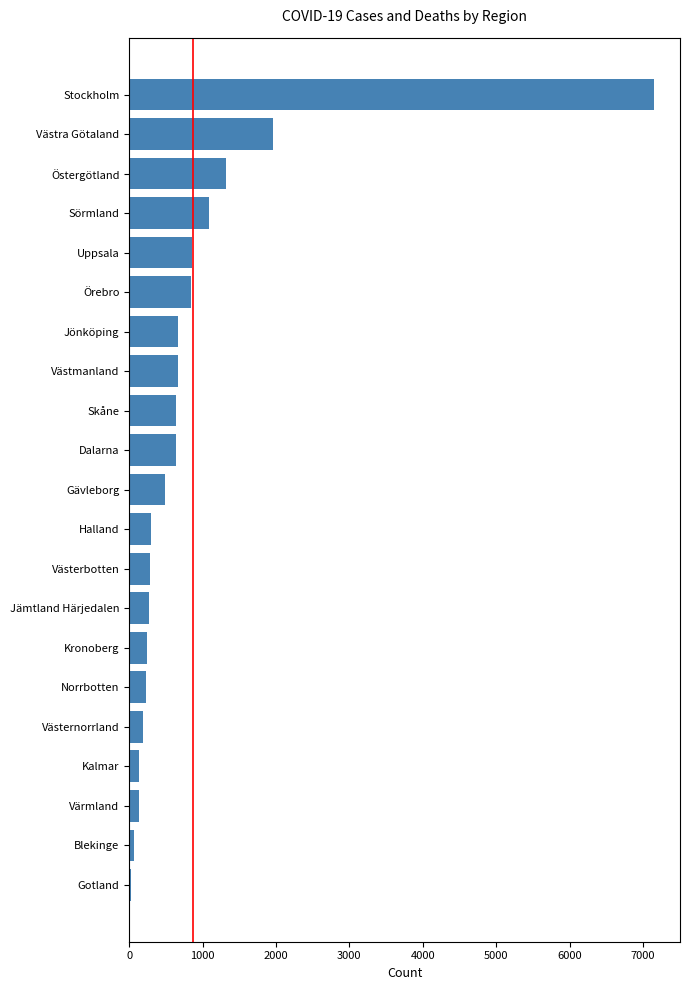

What is the change in value from Skåne to Sörmland?

+437